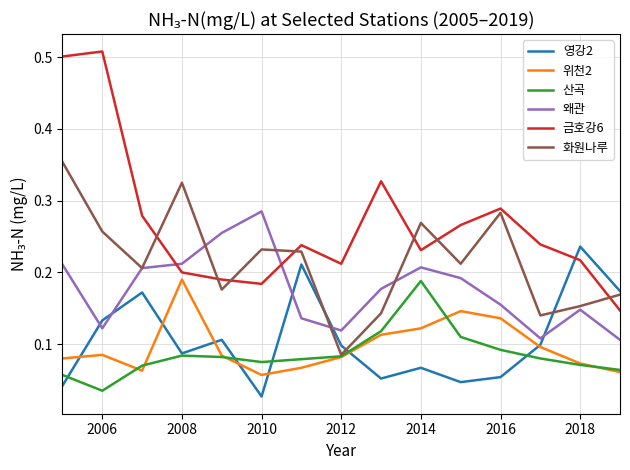

Which series ends up on top after the final intersection of 금호강6 and 영강2?

영강2